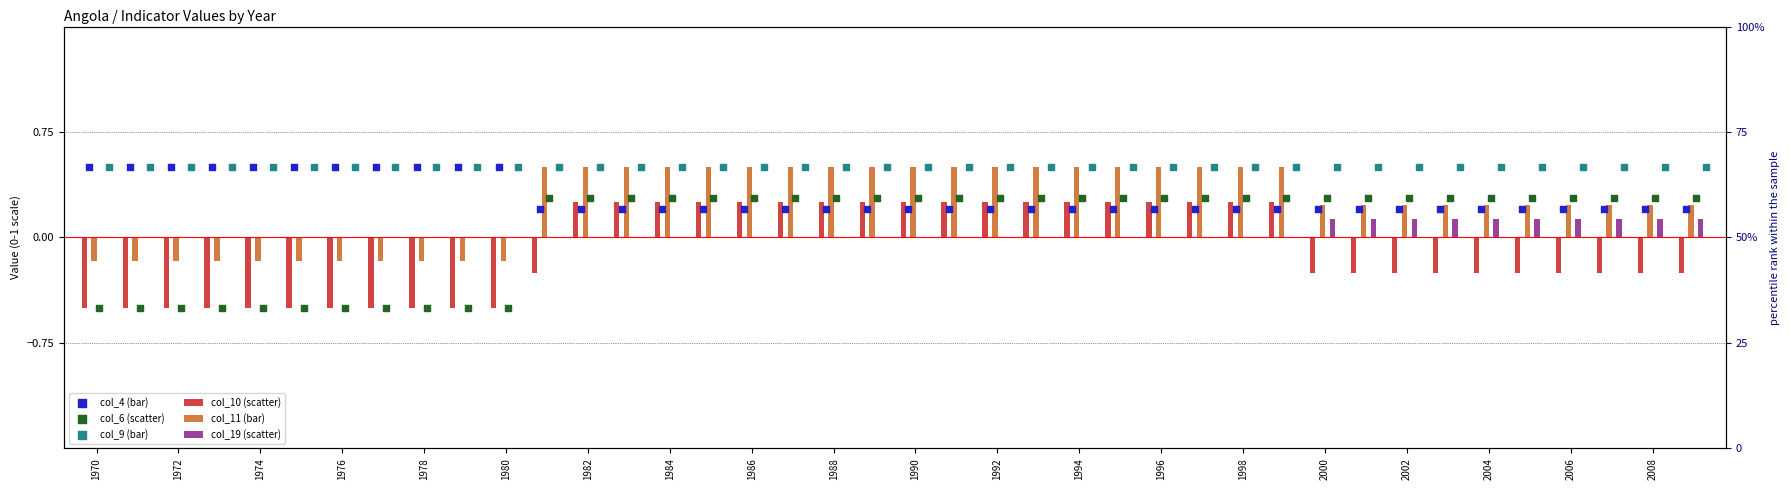

Which series has the widest spread of Y values?

col_10